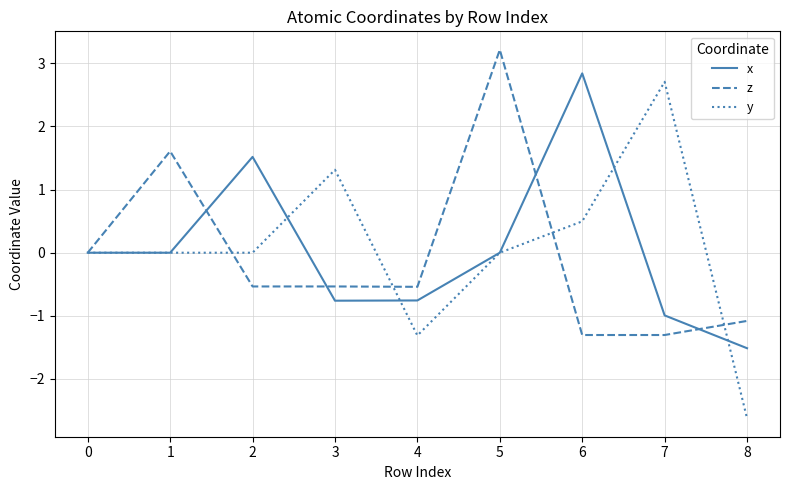

What is the spread (max minus min) of values at 4?

0.8